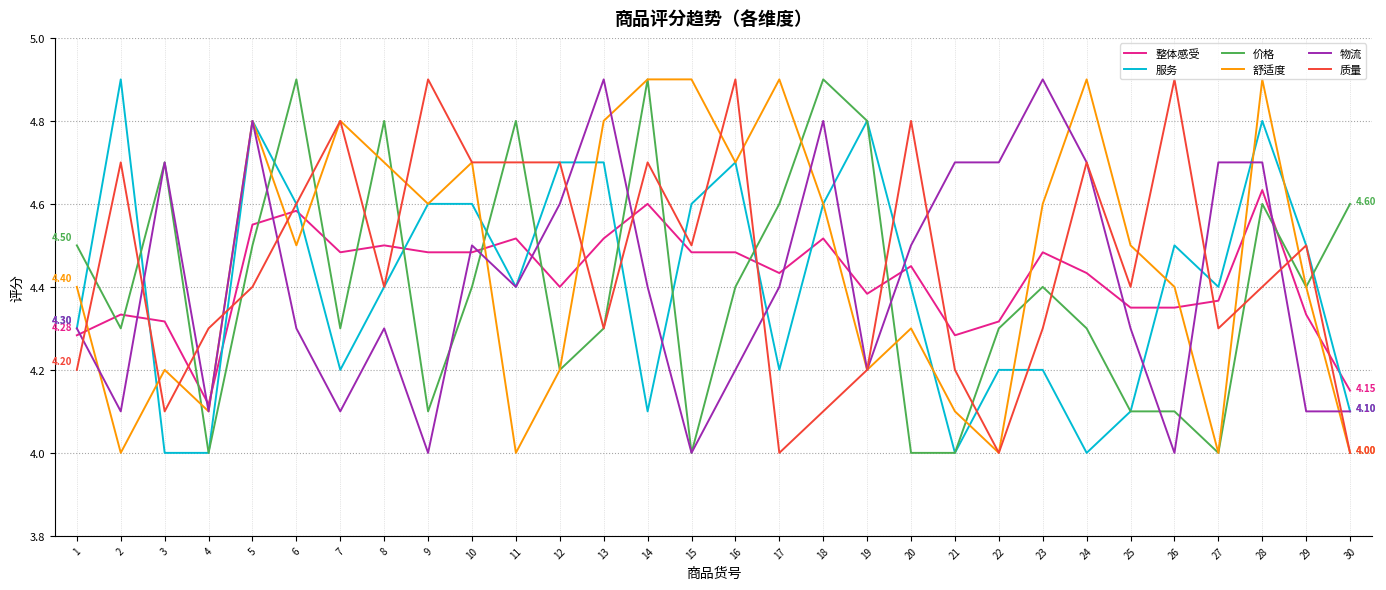

What is the spread (max minus min) of values at 13?

0.6